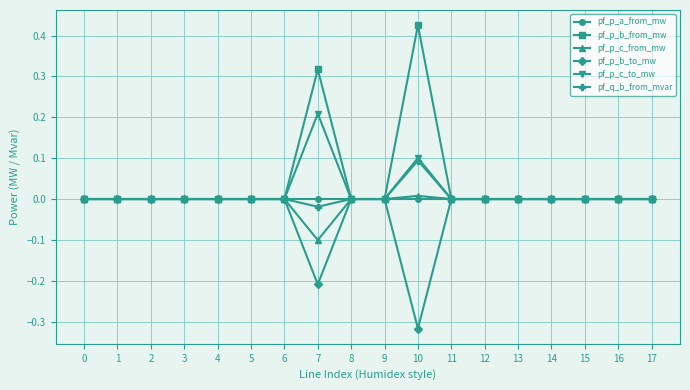

What is the highest value of the pf_q_b_from_mvar series?

0.1